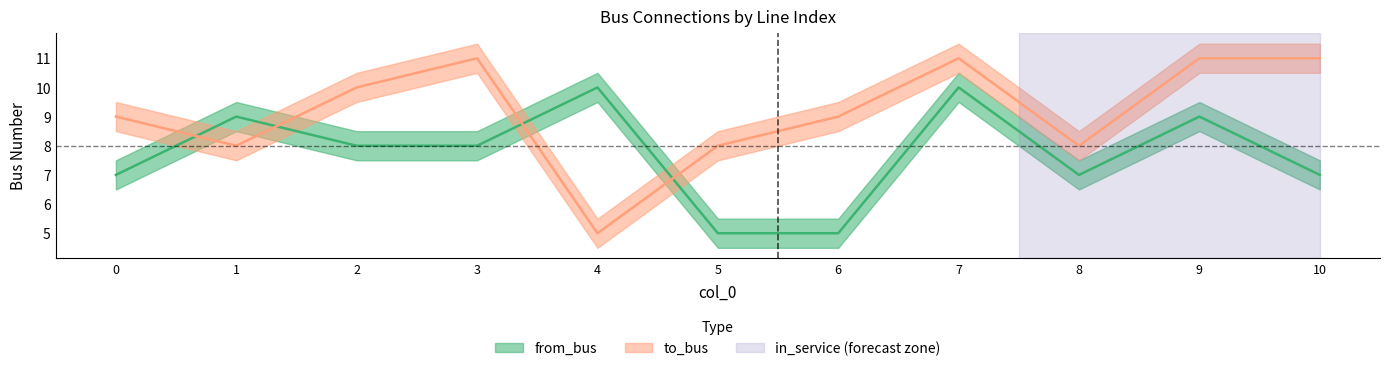

What is the highest value of the to_bus series?

11